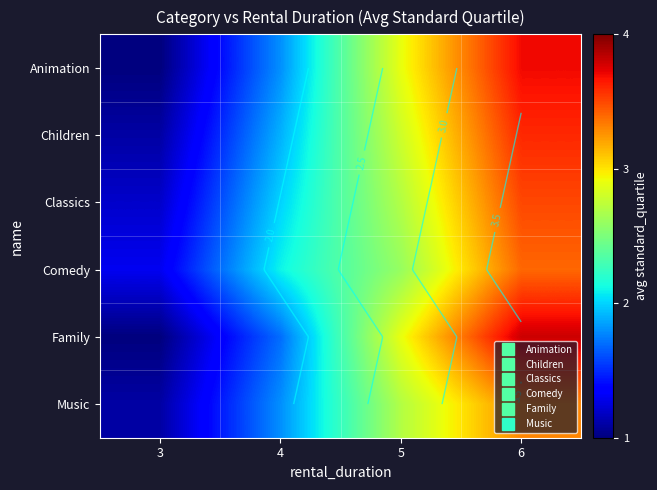

How many data points in Family are less than 2?

2